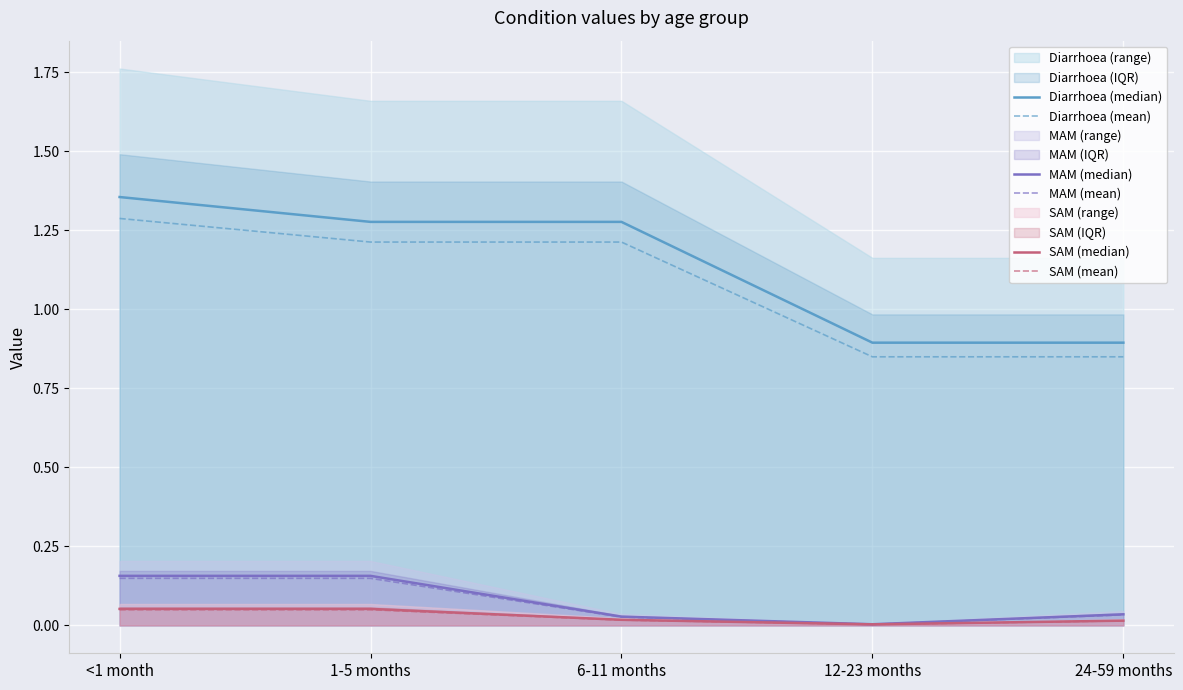

True or false: Diarrhoea (median) has more than 1 interior local peaks.

False